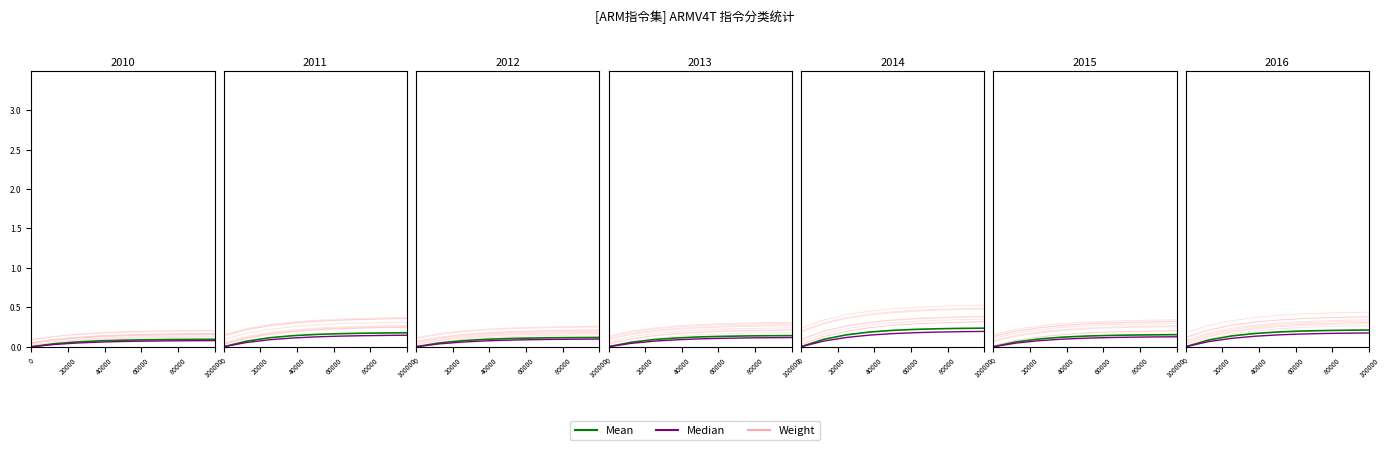

How many lines are shown in the chart?

3